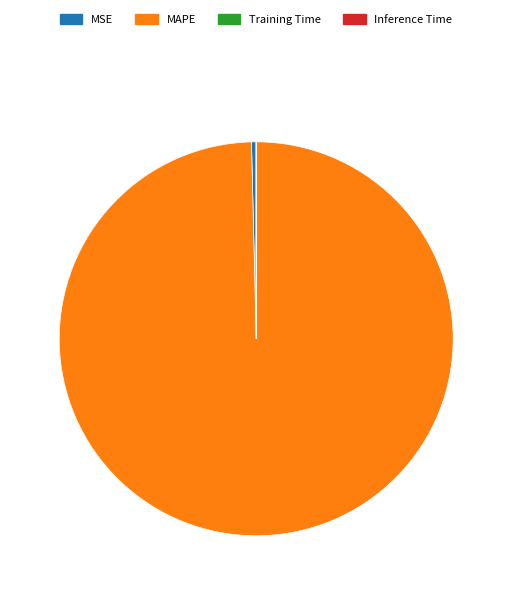

Is there a majority slice in this chart?

Yes